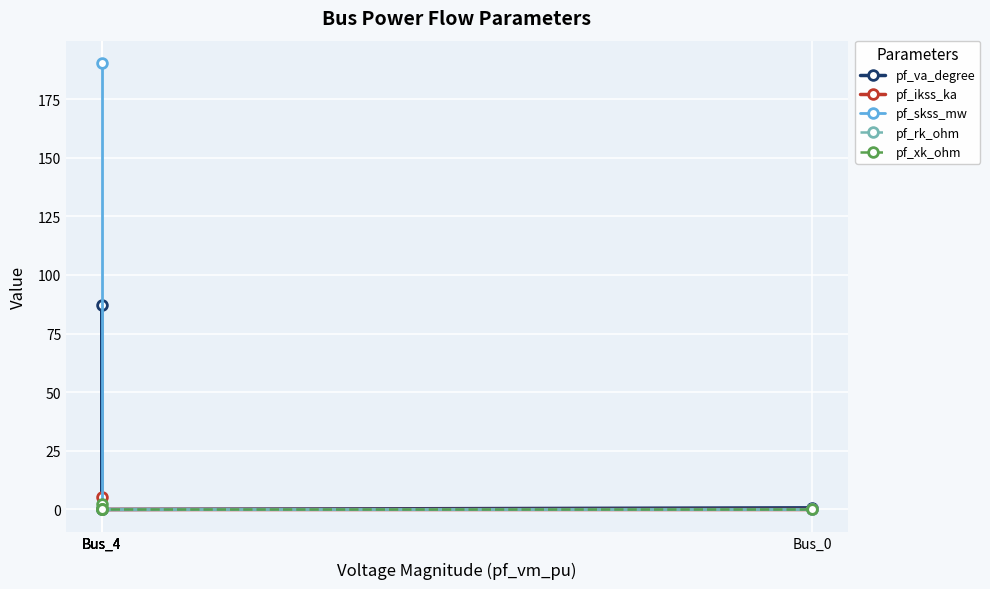

Is it true that pf_rk_ohm equals 0.0 at Bus_4?

True